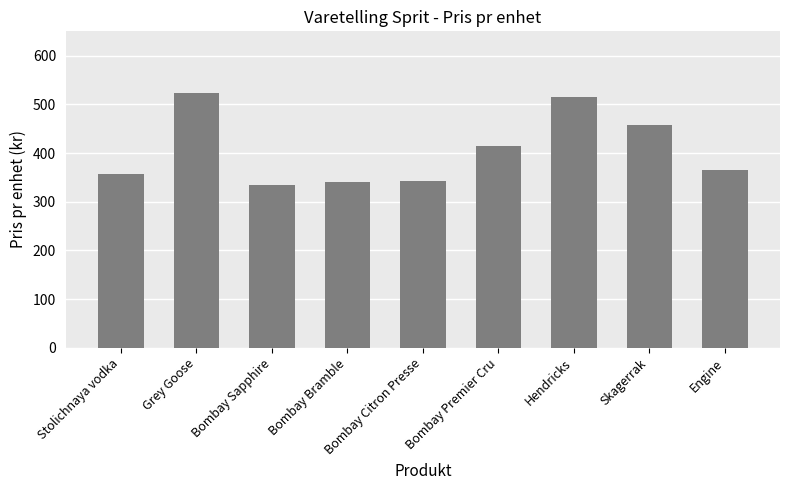

Which label corresponds to the smallest value in the chart?

Bombay Sapphire